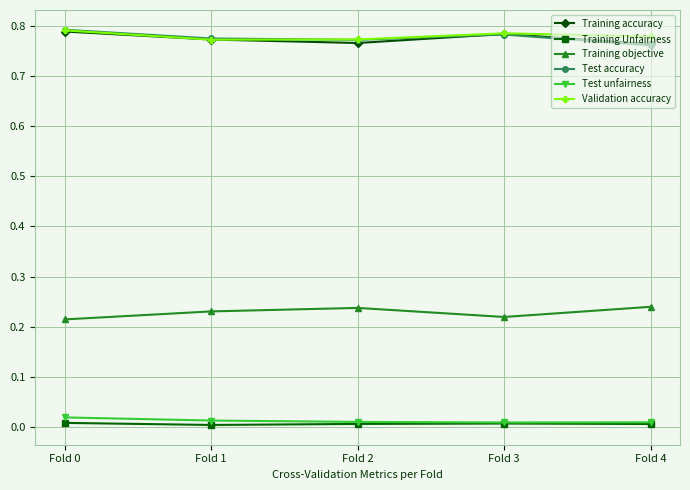

Is the value of Validation accuracy at Fold 2 greater than the value of Training accuracy at Fold 2?

Yes